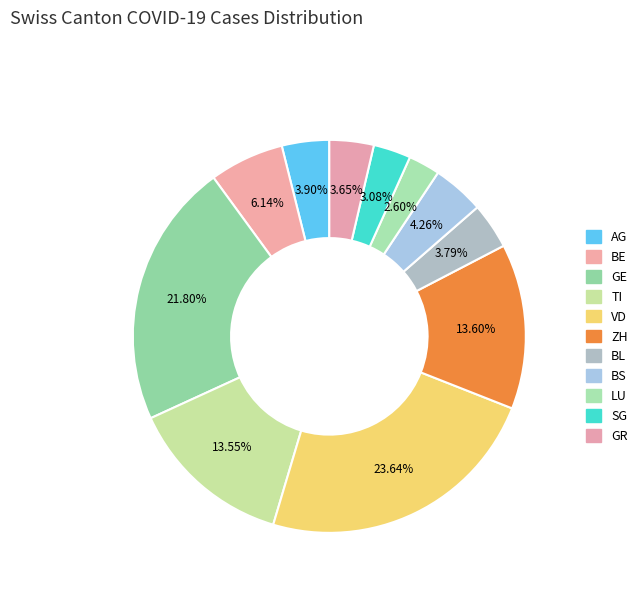

What is the smallest slice in the pie chart?

LU